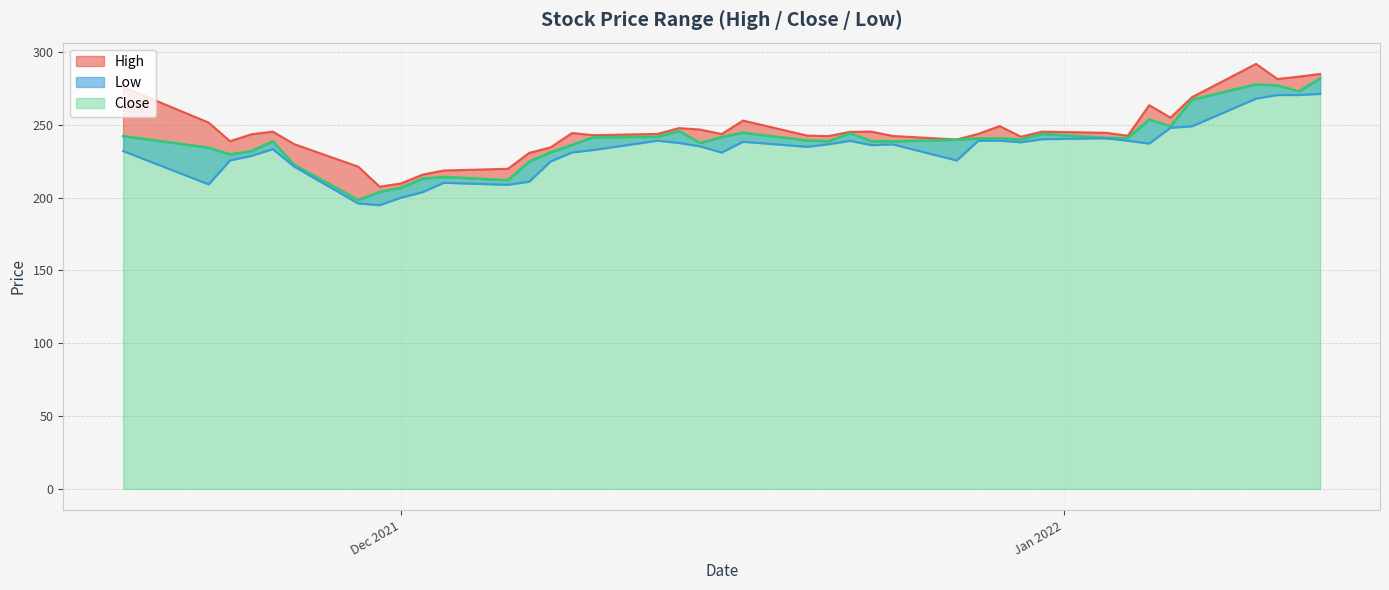

List the series in order of their peak value, lowest first.

Low, Close, High